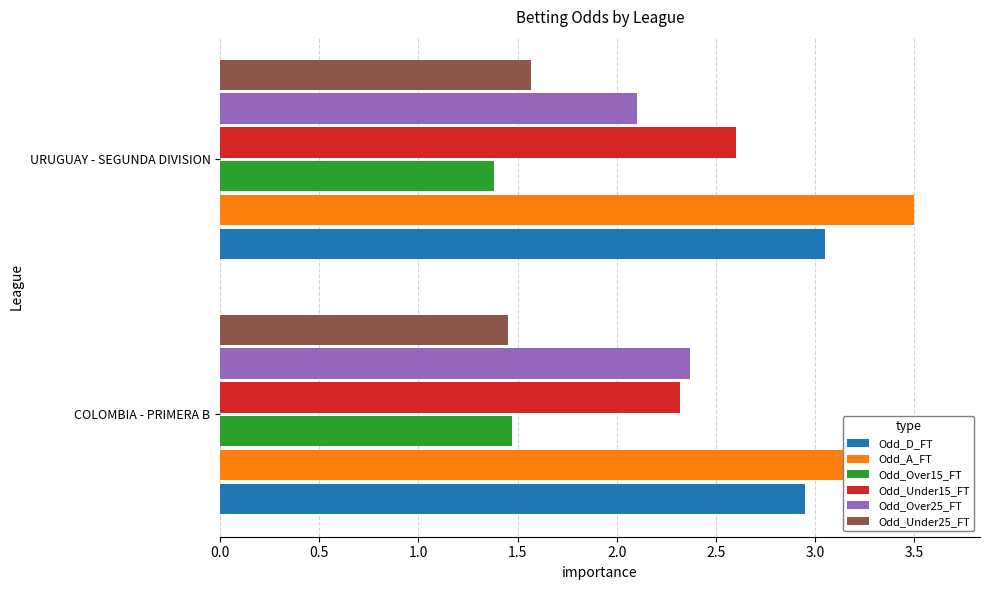

What value does the Odd_Over25_FT series have at COLOMBIA - PRIMERA B?

2.4